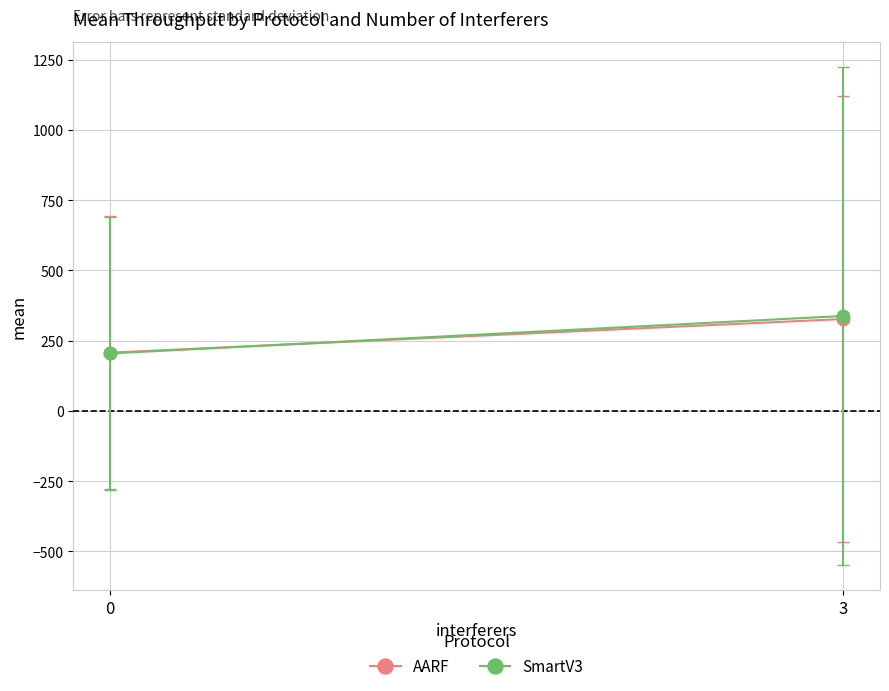

How many data points does each series have?

2